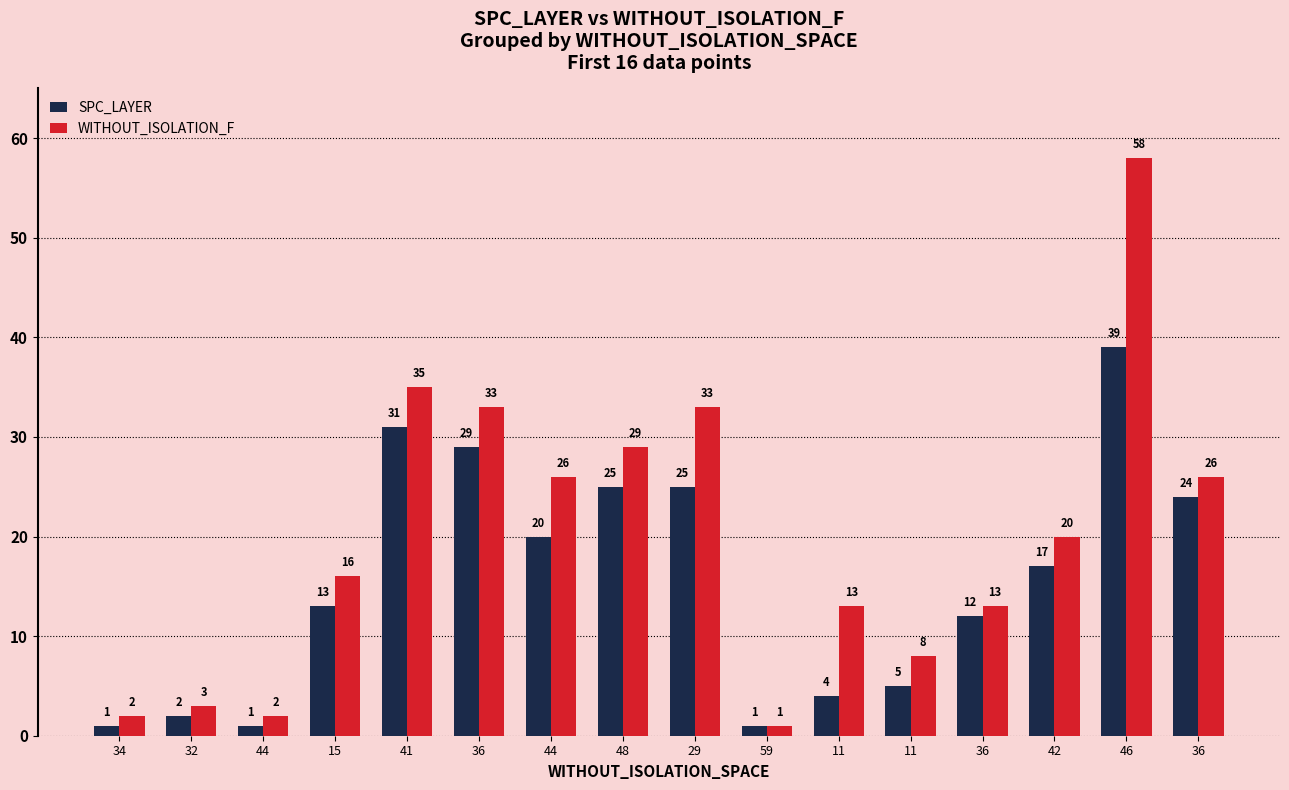

How many data points in SPC_LAYER are less than 17?

8